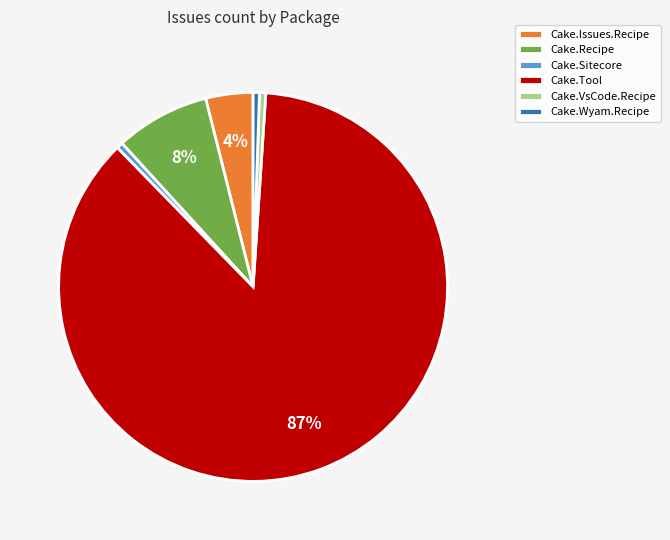

How many slices are in this pie chart?

6